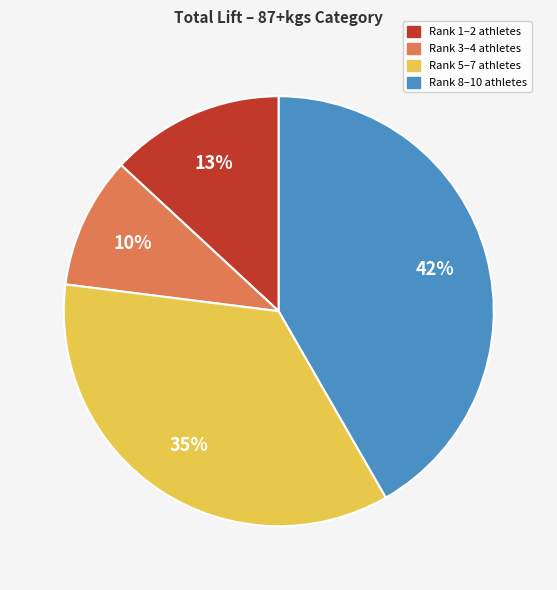

Is there a majority slice in this chart?

No